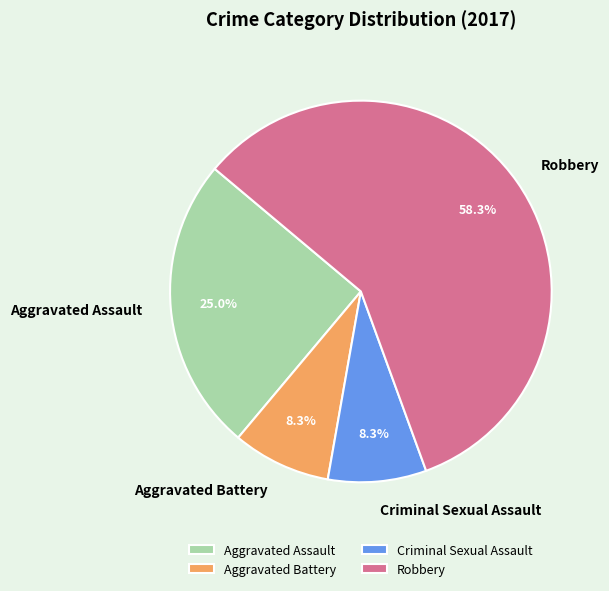

To the nearest percent, what is the difference between the largest and smallest slice percentages?

50%